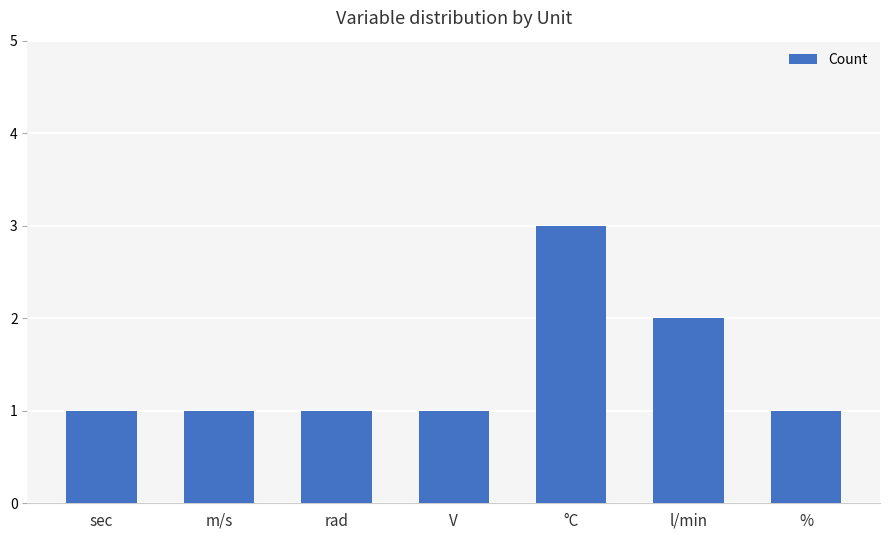

Which has a higher value, sec or l/min?

l/min